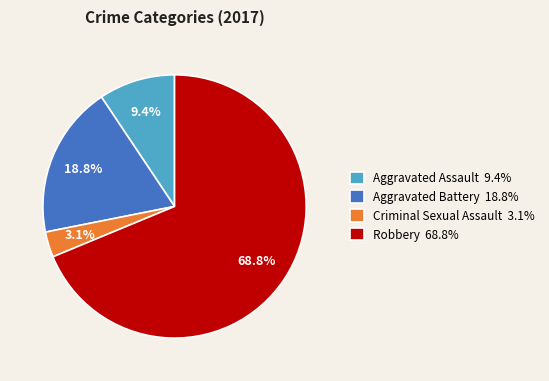

Is Robbery the majority of the pie?

Yes